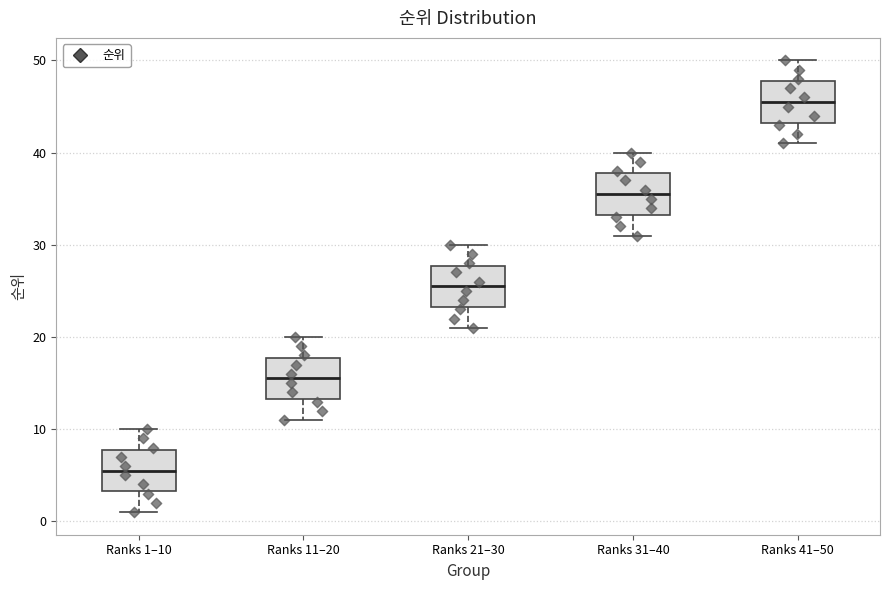

Which box's median line is the lowest?

Ranks 1–10